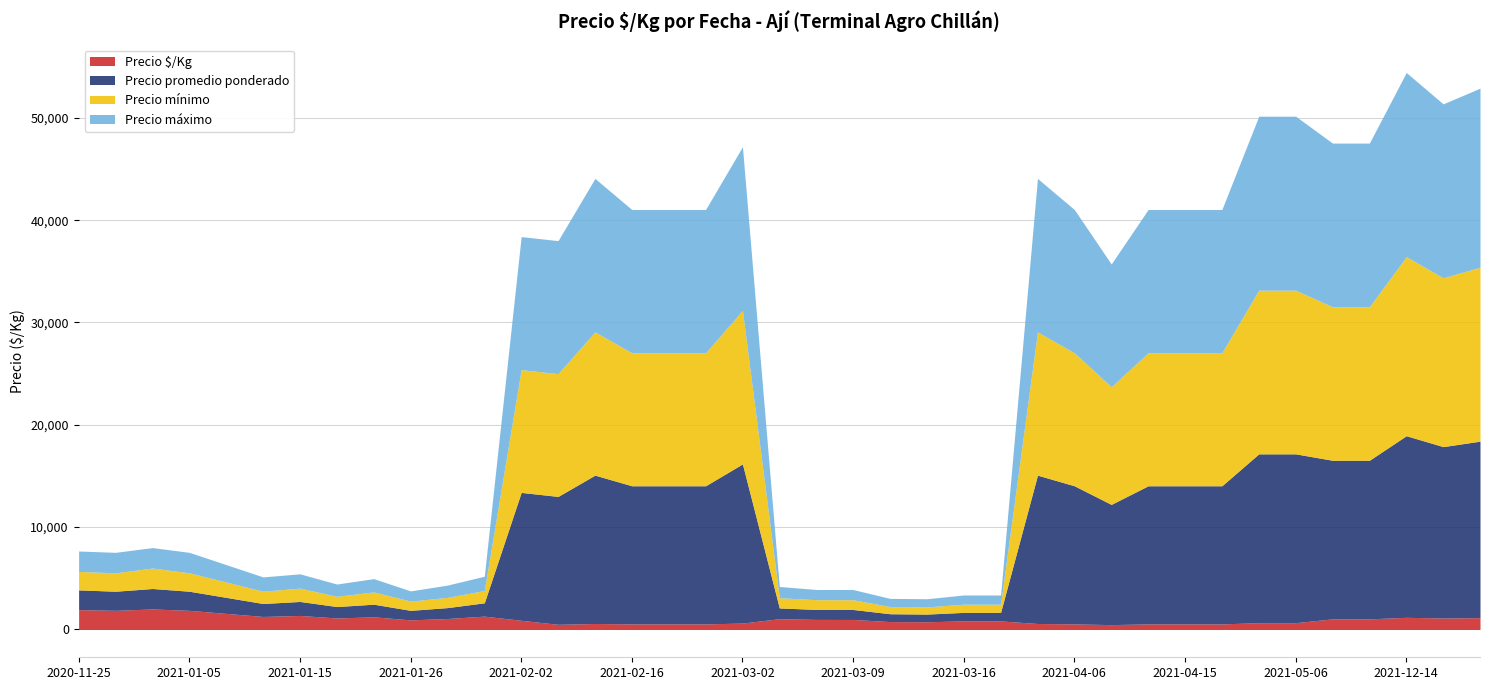

True or false: Precio $/Kg has a value of 602 at 2021-12-14.

False